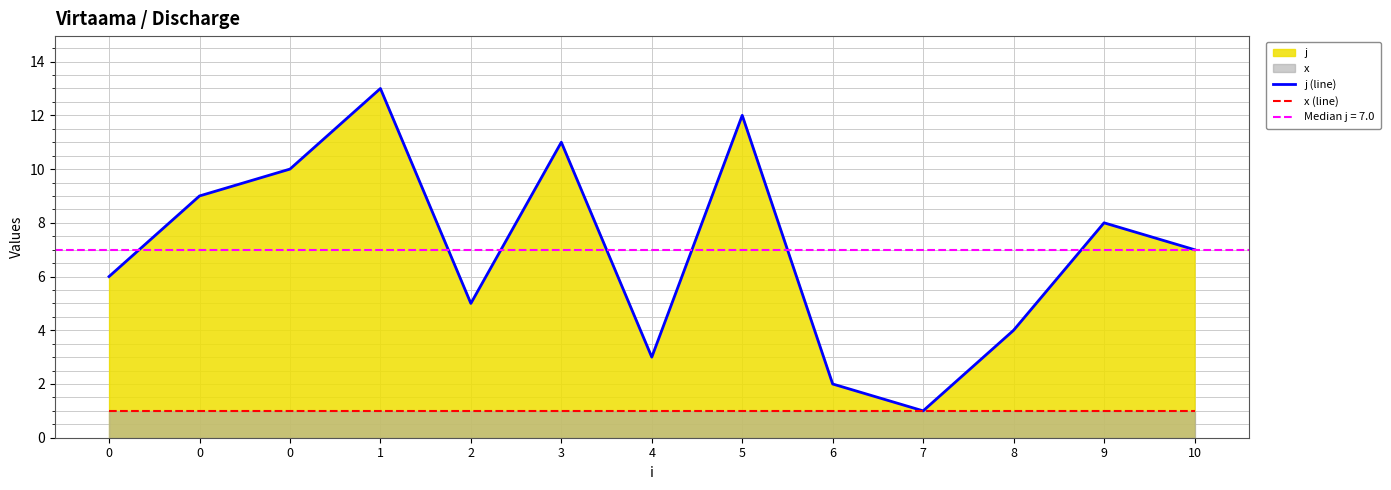

What is the difference between the maximum and second lowest values in the j (line) series?

11